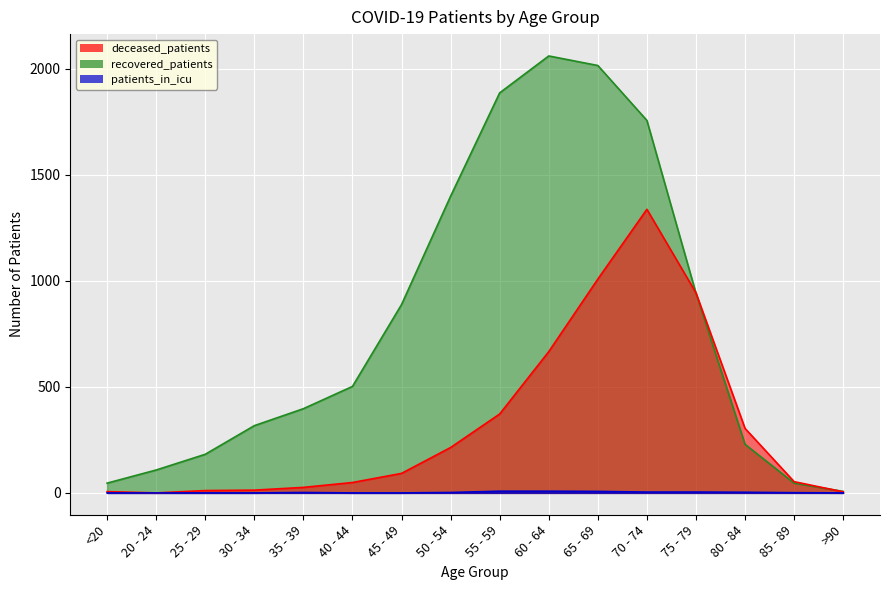

Where does the patients_in_icu series first go above 2?

55 - 59